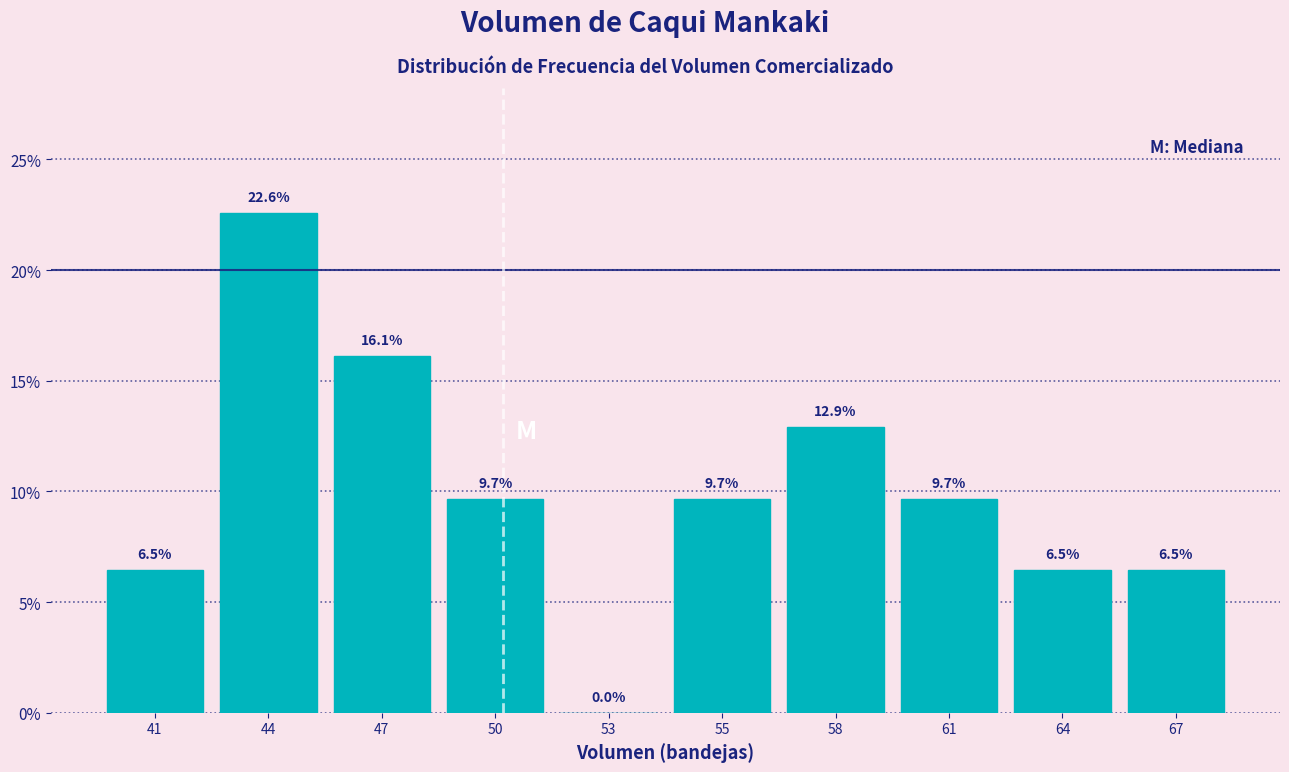

Reading left to right, transcribe all the data shown in this chart.

41=6.5	44=22.6	47=16.1	50=9.7	53=0.0	55=9.7	58=12.9	61=9.7	64=6.5	67=6.5